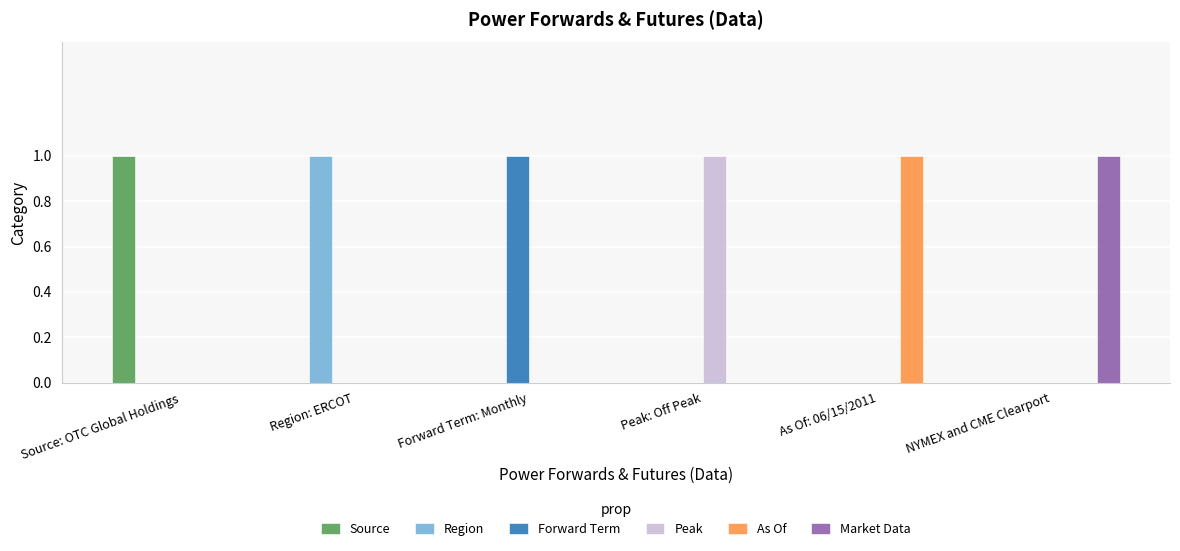

How many data points does each series have?

6